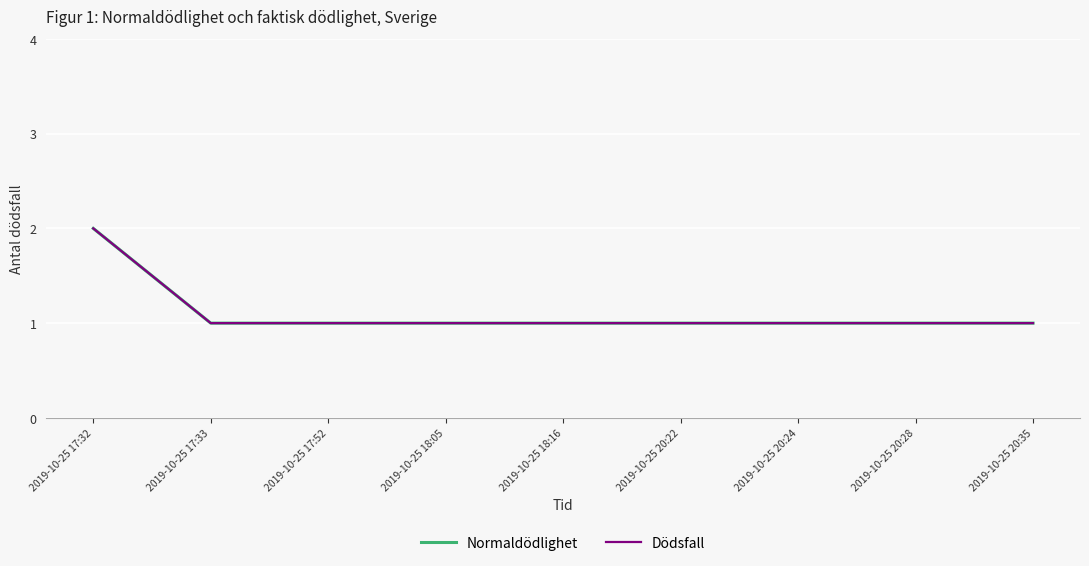

What is the minimum value for Dödsfall?

1